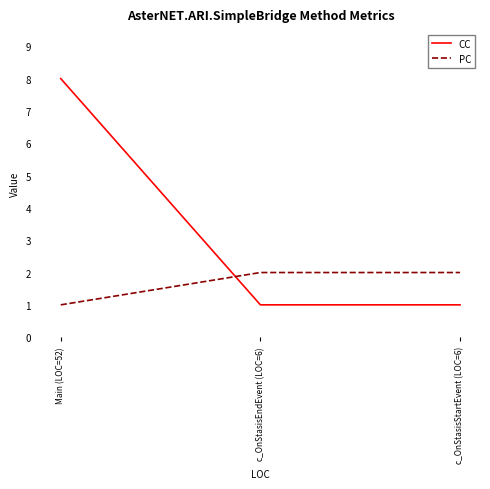

How many lines are shown in the chart?

2